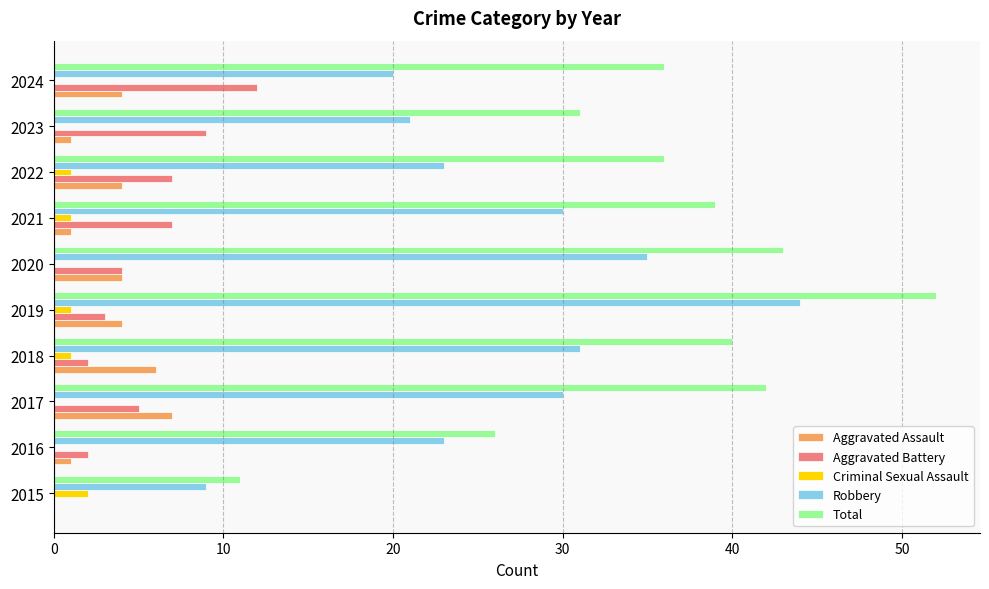

Is the value of Aggravated Assault at 2018 greater than the value of Criminal Sexual Assault at 2023?

Yes